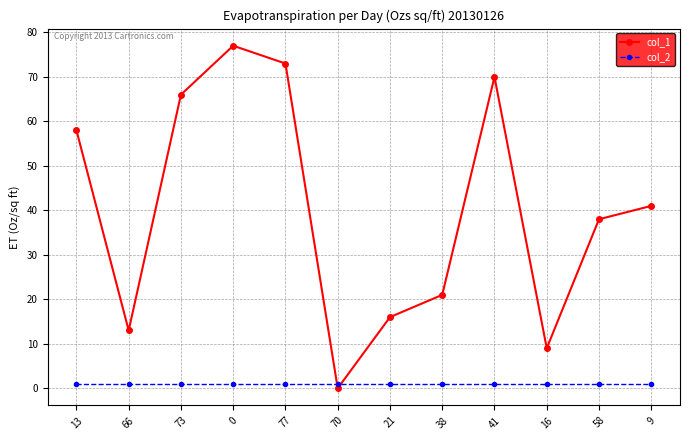

Reading right to left, extract all data points from this chart.

col_1: 9=41	58=38	16=9	41=70	38=21	21=16	70=0	77=73	0=77	73=66	66=13	13=58
col_2: 9=1	58=1	16=1	41=1	38=1	21=1	70=1	77=1	0=1	73=1	66=1	13=1